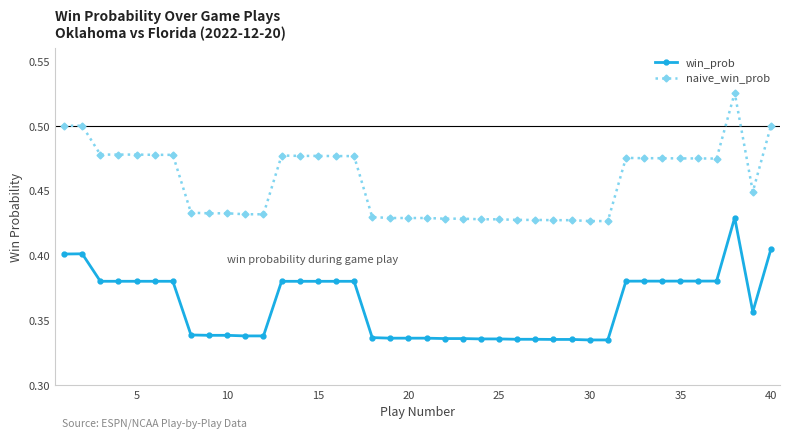

Which series has the largest total across all categories?

naive_win_prob